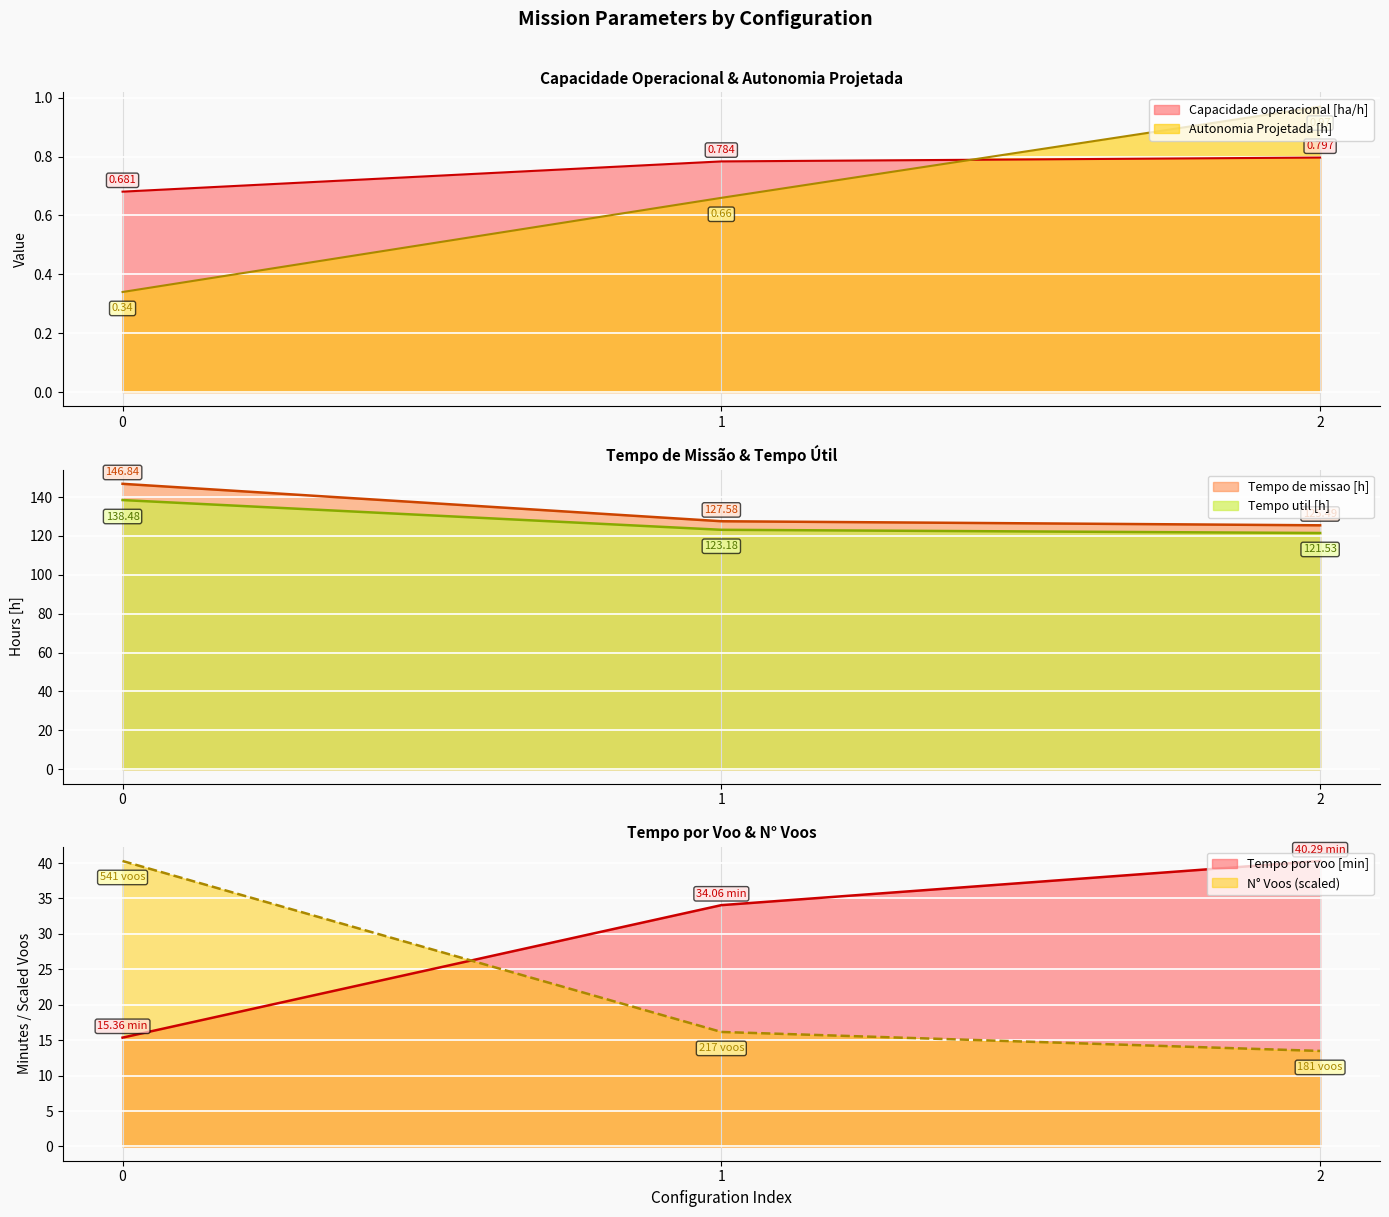

Is it true that Autonomia Projetada [h] equals 0.3 at 0?

True